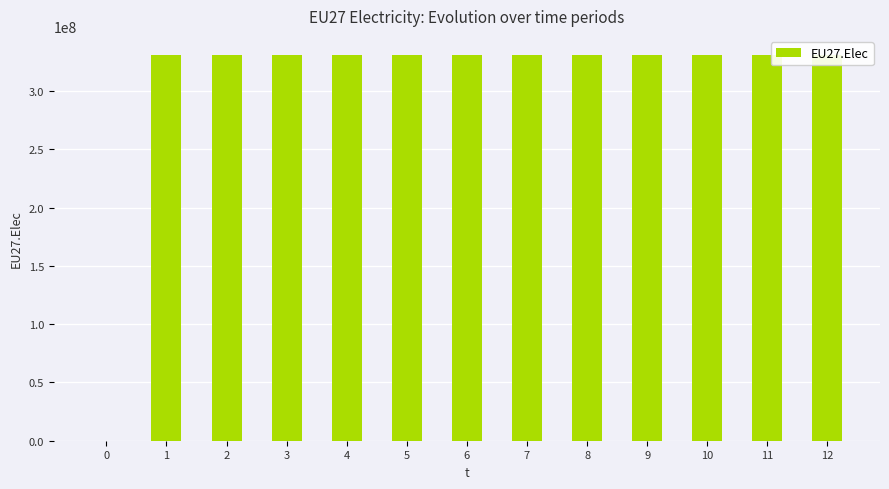

Between 1 and 7, which is larger?

1